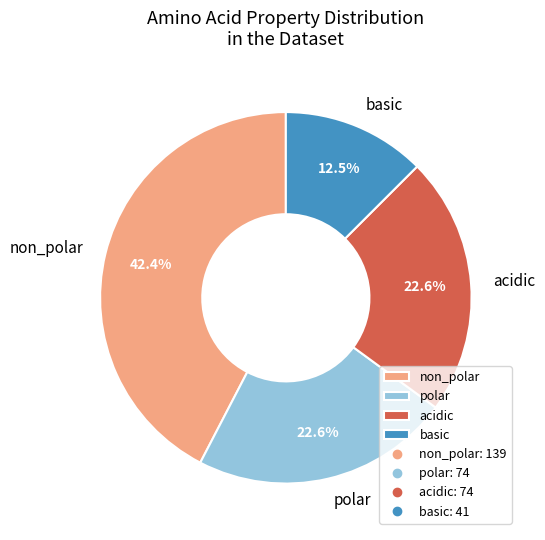

To the nearest percent, what portion does acidic represent?

23%